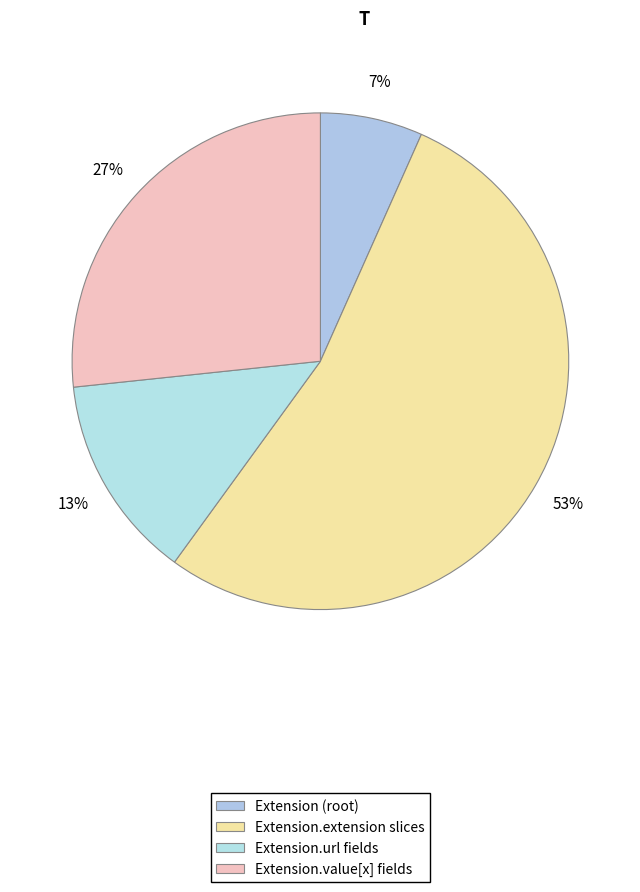

What is the largest slice in the pie chart?

Extension.extension slices